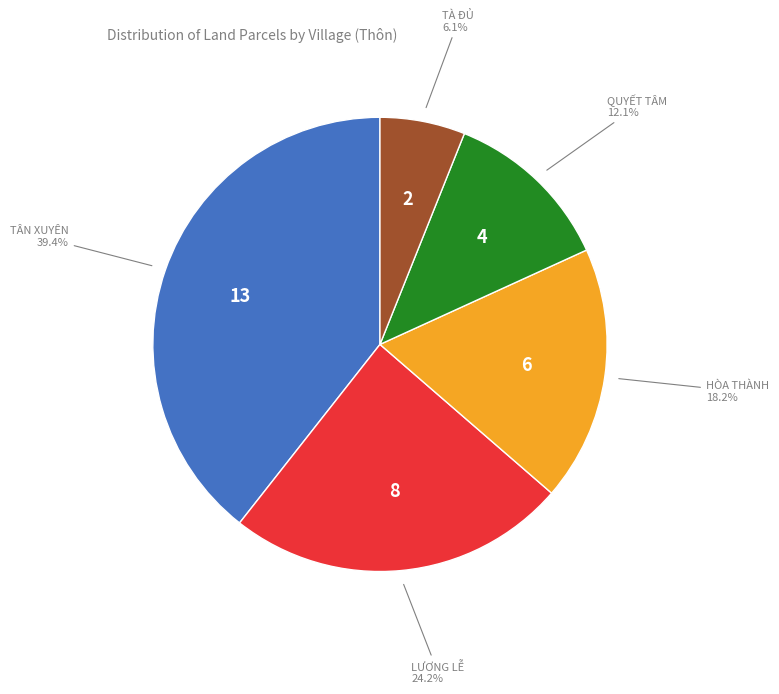

Is there any slice that represents more than half of the pie?

No